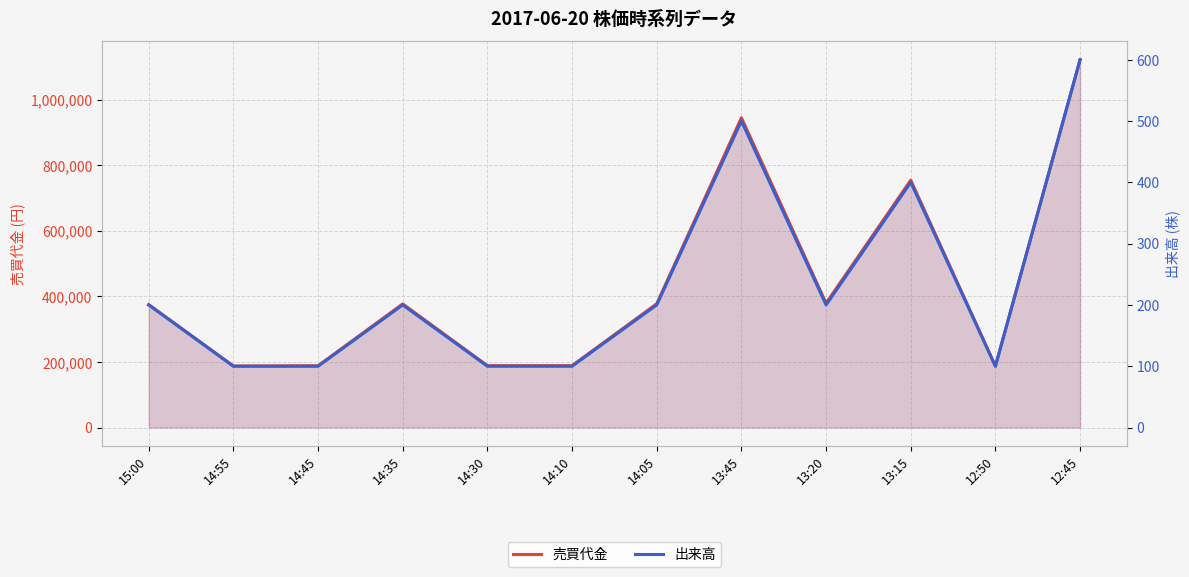

The 出来高 series shows 100 at 14:55. True or false?

True